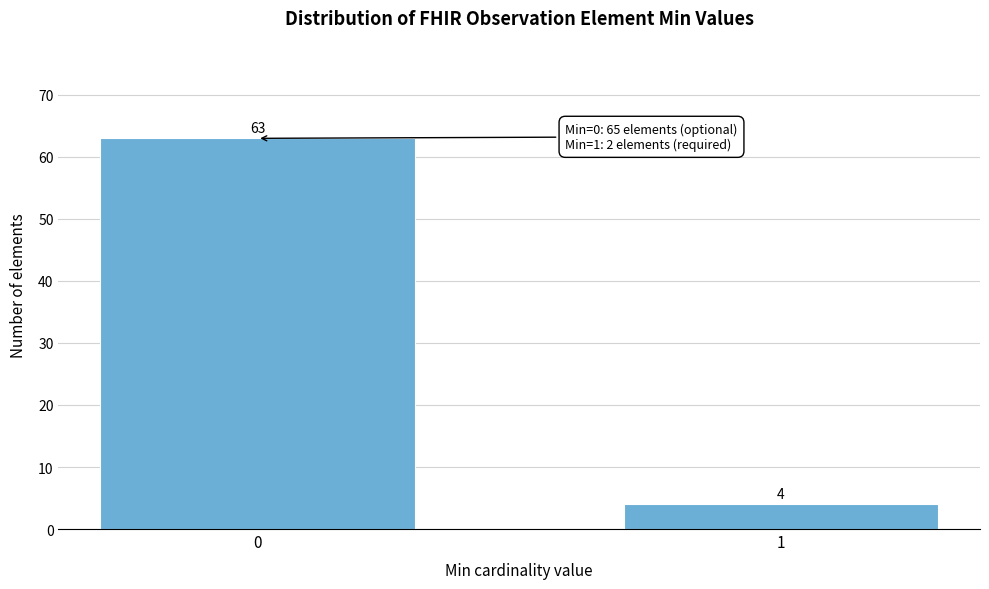

Reading left to right, transcribe all the data shown in this chart.

63	4